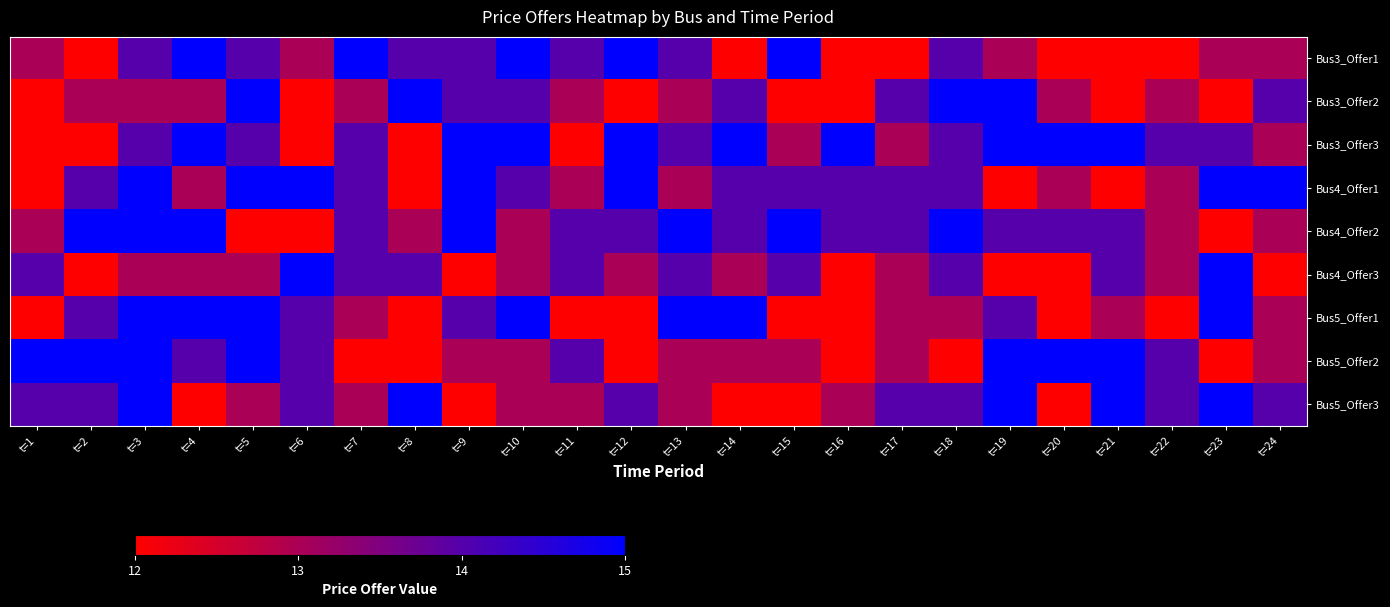

Reading left to right, extract all data points from this chart.

Bus3_Offer1: t=1=13	t=2=12	t=3=14	t=4=15	t=5=14	t=6=13	t=7=15	t=8=14	t=9=14	t=10=15	t=11=14	t=12=15	t=13=14	t=14=12	t=15=15	t=16=12	t=17=12	t=18=14	t=19=13	t=20=12	t=21=12	t=22=12	t=23=13	t=24=13
Bus3_Offer2: t=1=12	t=2=13	t=3=13	t=4=13	t=5=15	t=6=12	t=7=13	t=8=15	t=9=14	t=10=14	t=11=13	t=12=12	t=13=13	t=14=14	t=15=12	t=16=12	t=17=14	t=18=15	t=19=15	t=20=13	t=21=12	t=22=13	t=23=12	t=24=14
Bus3_Offer3: t=1=12	t=2=12	t=3=14	t=4=15	t=5=14	t=6=12	t=7=14	t=8=12	t=9=15	t=10=15	t=11=12	t=12=15	t=13=14	t=14=15	t=15=13	t=16=15	t=17=13	t=18=14	t=19=15	t=20=15	t=21=15	t=22=14	t=23=14	t=24=13
Bus4_Offer1: t=1=12	t=2=14	t=3=15	t=4=13	t=5=15	t=6=15	t=7=14	t=8=12	t=9=15	t=10=14	t=11=13	t=12=15	t=13=13	t=14=14	t=15=14	t=16=14	t=17=14	t=18=14	t=19=12	t=20=13	t=21=12	t=22=13	t=23=15	t=24=15
Bus4_Offer2: t=1=13	t=2=15	t=3=15	t=4=15	t=5=12	t=6=12	t=7=14	t=8=13	t=9=15	t=10=13	t=11=14	t=12=14	t=13=15	t=14=14	t=15=15	t=16=14	t=17=14	t=18=15	t=19=14	t=20=14	t=21=14	t=22=13	t=23=12	t=24=13
Bus4_Offer3: t=1=14	t=2=12	t=3=13	t=4=13	t=5=13	t=6=15	t=7=14	t=8=14	t=9=12	t=10=13	t=11=14	t=12=13	t=13=14	t=14=13	t=15=14	t=16=12	t=17=13	t=18=14	t=19=12	t=20=12	t=21=14	t=22=13	t=23=15	t=24=12
Bus5_Offer1: t=1=12	t=2=14	t=3=15	t=4=15	t=5=15	t=6=14	t=7=13	t=8=12	t=9=14	t=10=15	t=11=12	t=12=12	t=13=15	t=14=15	t=15=12	t=16=12	t=17=13	t=18=13	t=19=14	t=20=12	t=21=13	t=22=12	t=23=15	t=24=13
Bus5_Offer2: t=1=15	t=2=15	t=3=15	t=4=14	t=5=15	t=6=14	t=7=12	t=8=12	t=9=13	t=10=13	t=11=14	t=12=12	t=13=13	t=14=13	t=15=13	t=16=12	t=17=13	t=18=12	t=19=15	t=20=15	t=21=15	t=22=14	t=23=12	t=24=13
Bus5_Offer3: t=1=14	t=2=14	t=3=15	t=4=12	t=5=13	t=6=14	t=7=13	t=8=15	t=9=12	t=10=13	t=11=13	t=12=14	t=13=13	t=14=12	t=15=12	t=16=13	t=17=14	t=18=14	t=19=15	t=20=12	t=21=15	t=22=14	t=23=15	t=24=14